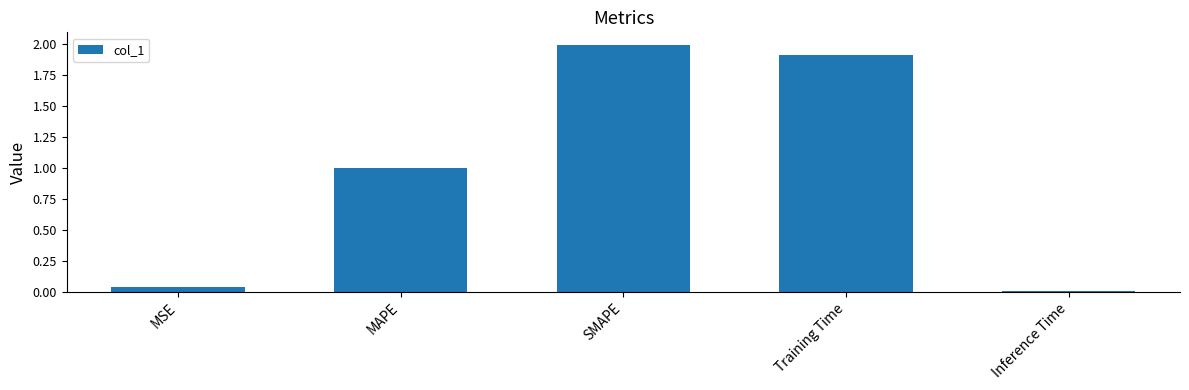

At which category does the chart reach its peak across all series?

SMAPE